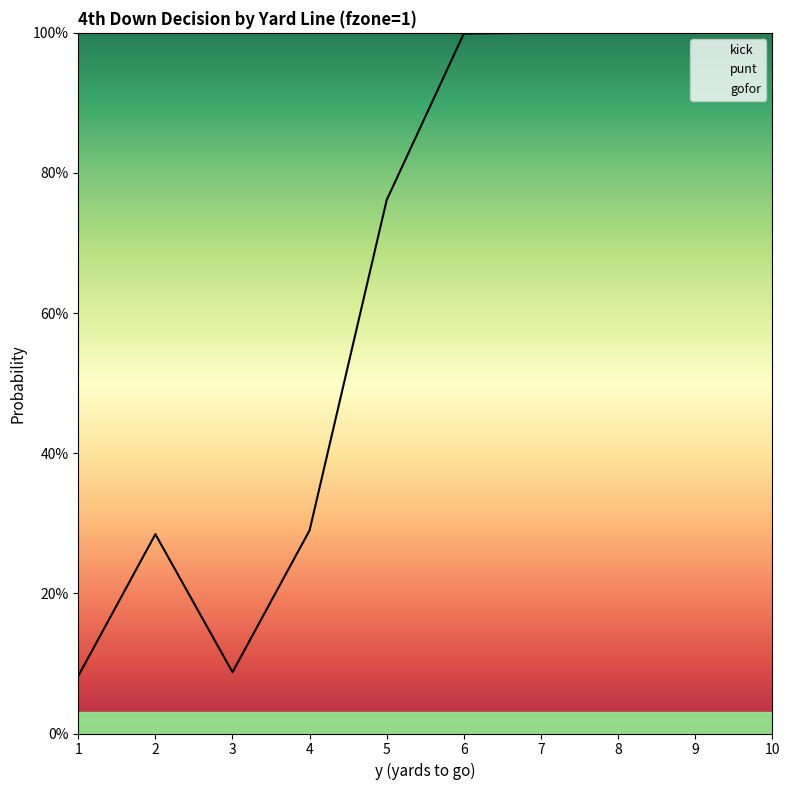

Does the chart display data point markers on the line(s)?

No